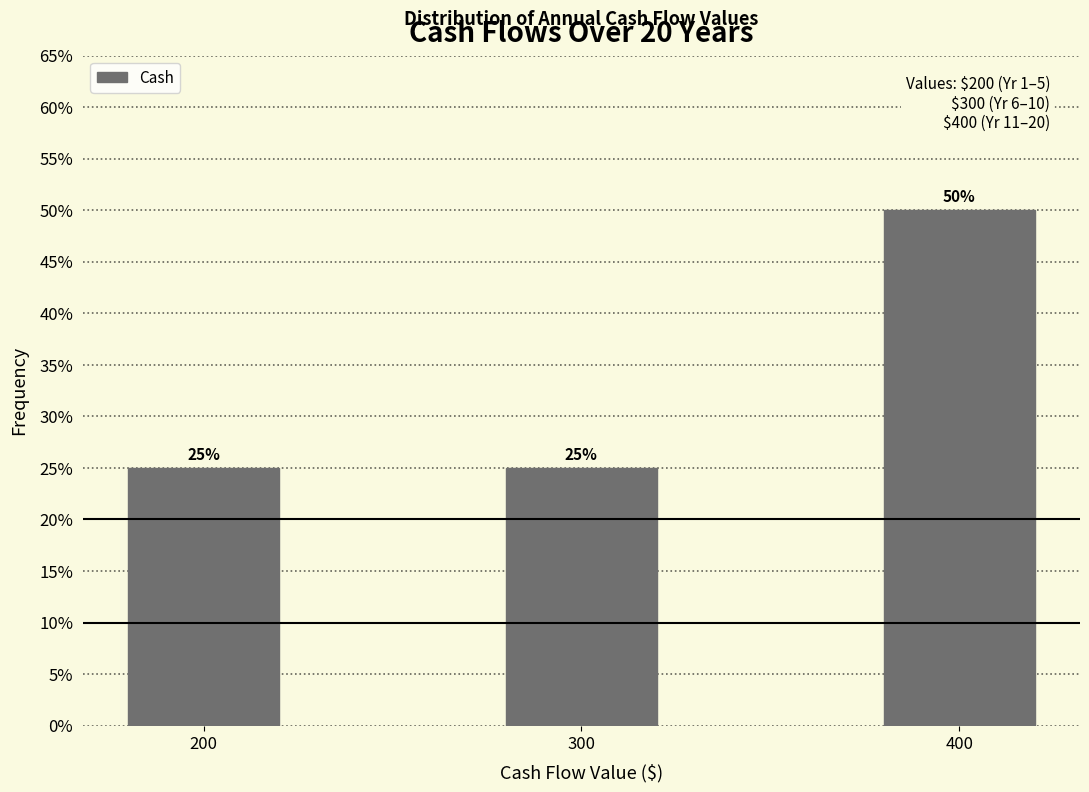

Does the chart contain any negative values?

No